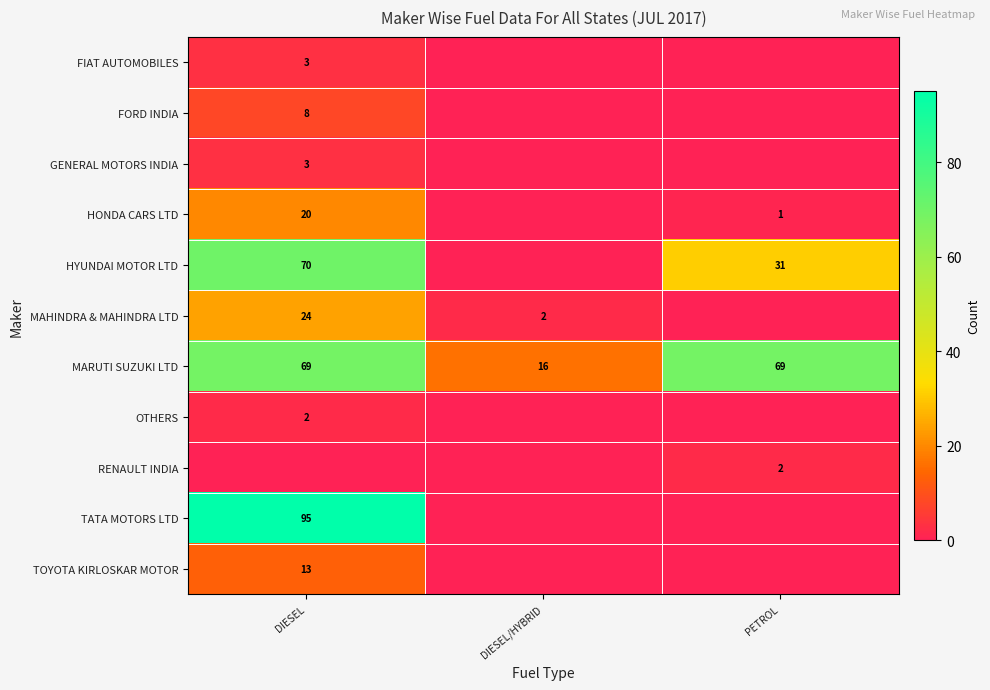

Count the number of categories in the chart.

3